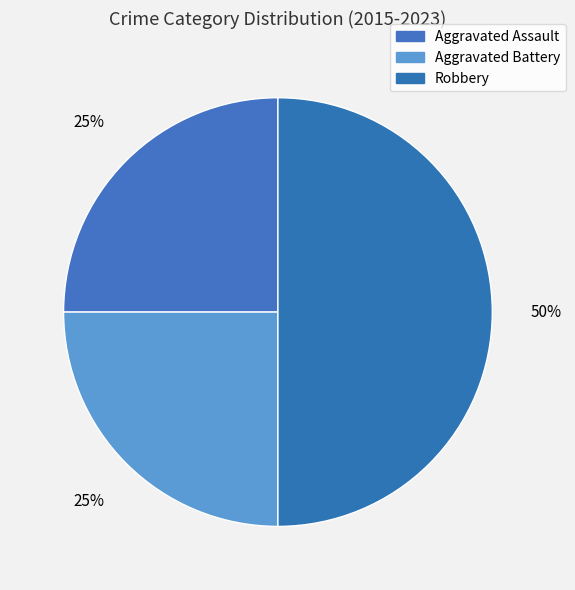

To the nearest percent, what is the average slice percentage?

33%